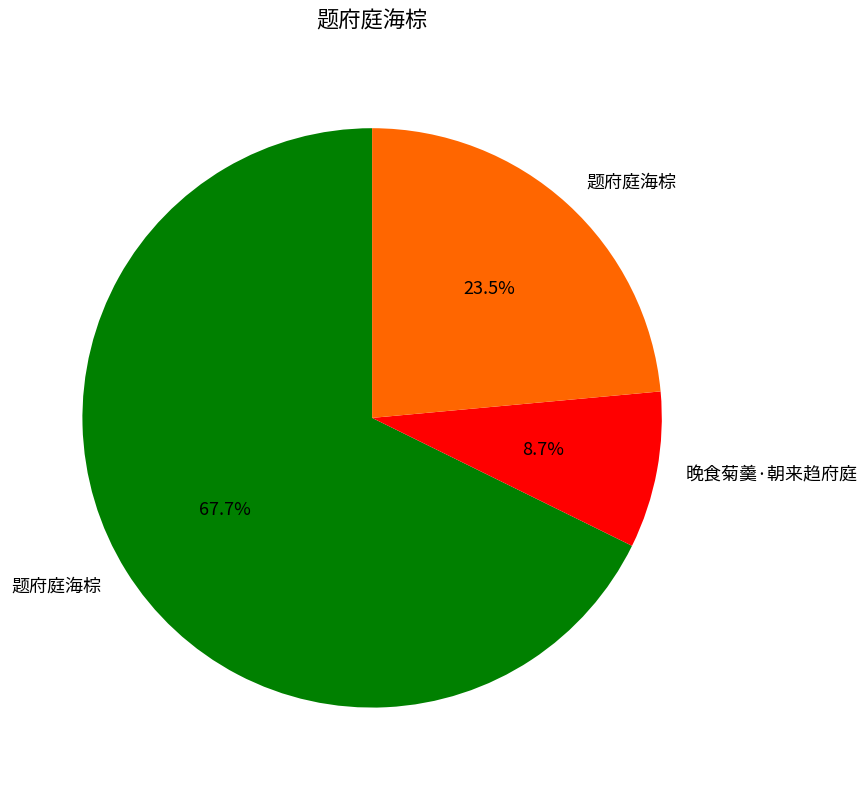

Does any single category account for the majority?

Yes